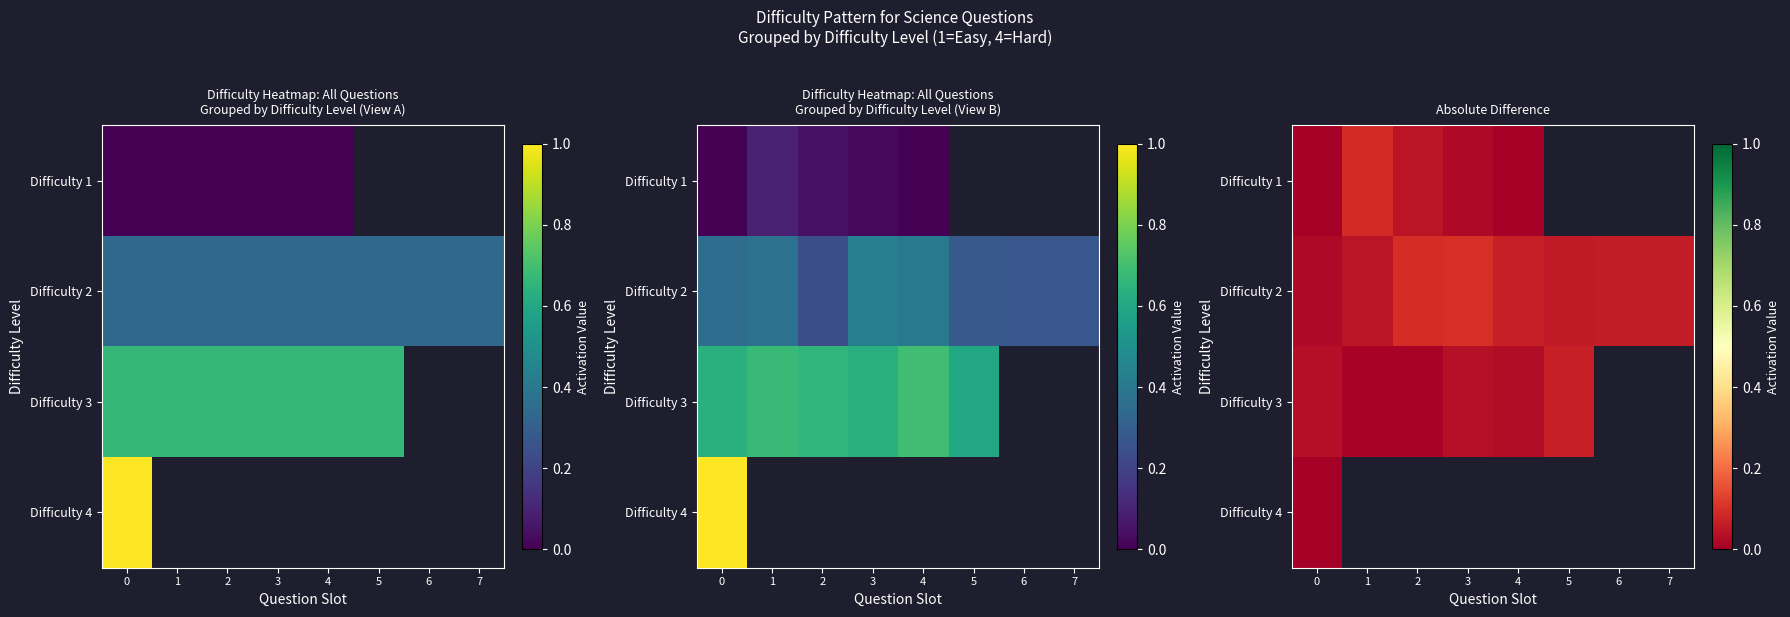

List the labels in order of Difficulty 2 value, largest first.

3, 2, 4, 6, 7, 5, 1, 0